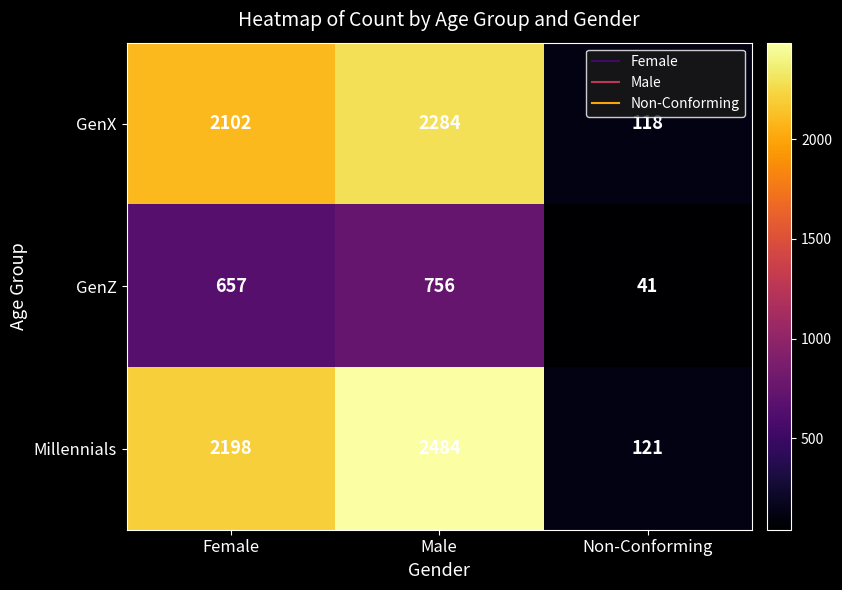

What is the sum of all GenX values?

4504